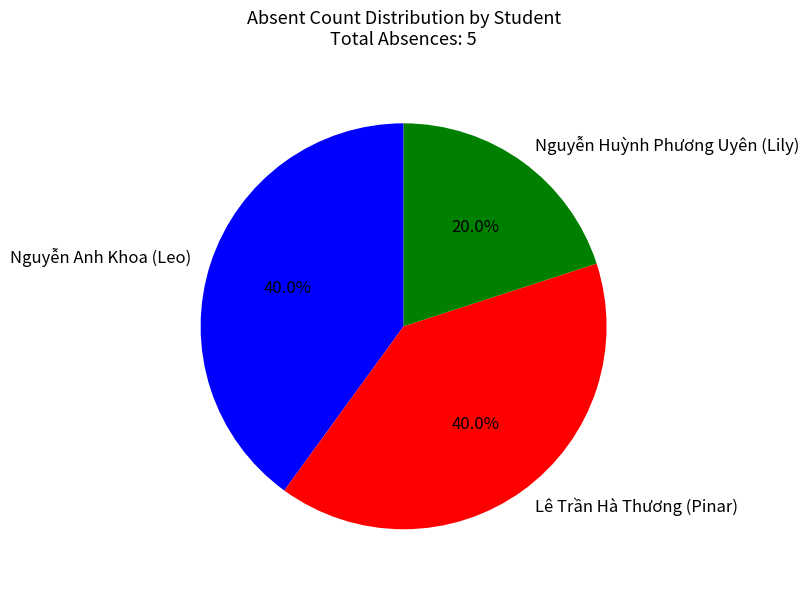

How many segments does this pie chart have?

3